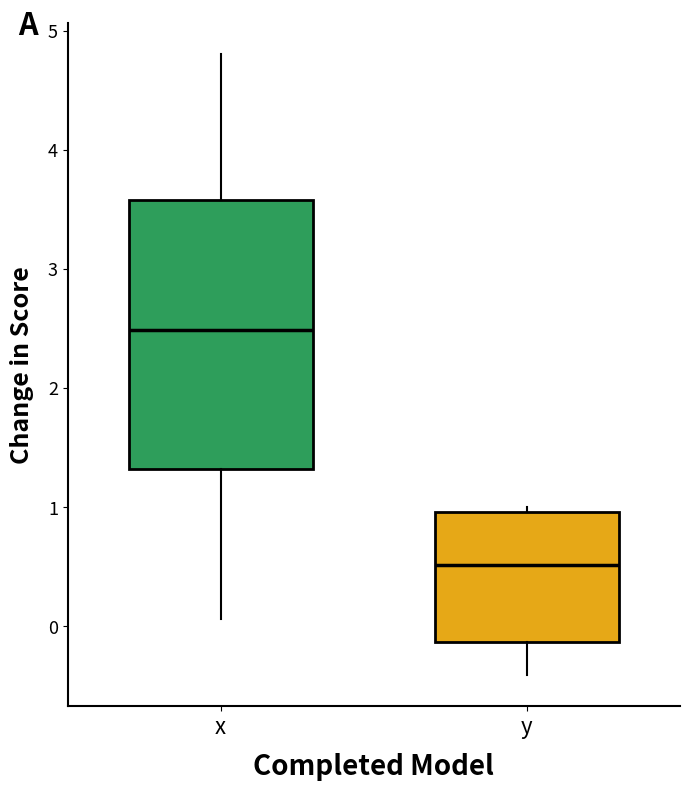

Where does the upper whisker of the box for x end on the y-axis? The values are not printed on the chart, so give them approximately, as read against the axis.

4.8